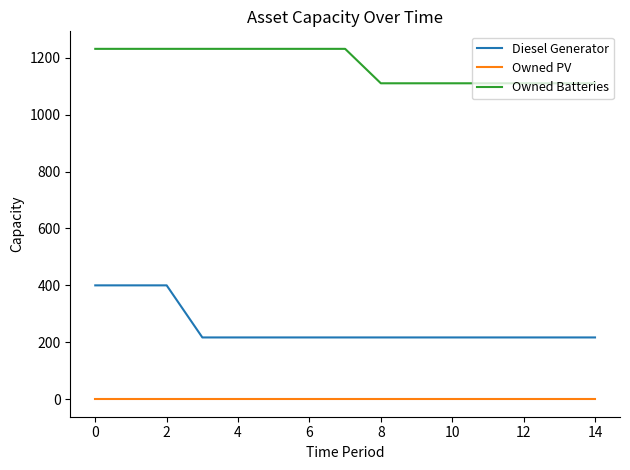

Rank the series by their maximum value, from lowest to highest.

Owned PV, Diesel Generator, Owned Batteries